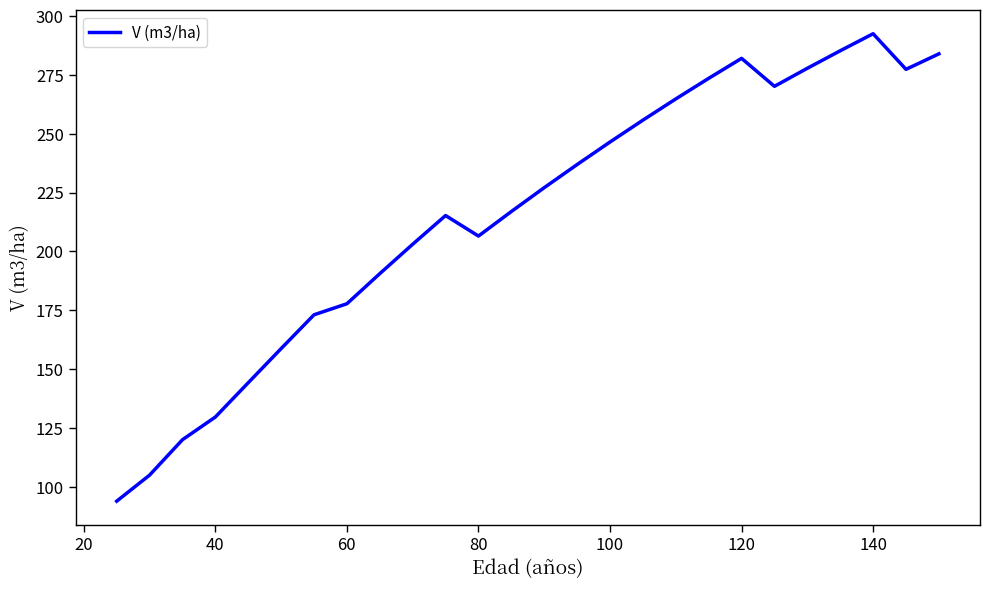

What is the maximum value shown in the chart?

292.5